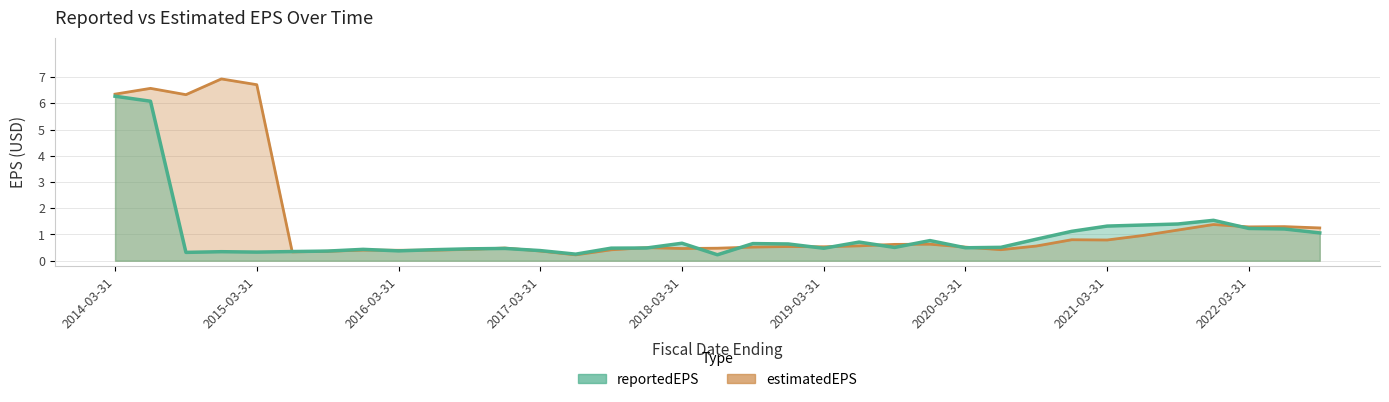

Is it true that reportedEPS equals 0.6 at 19?

True